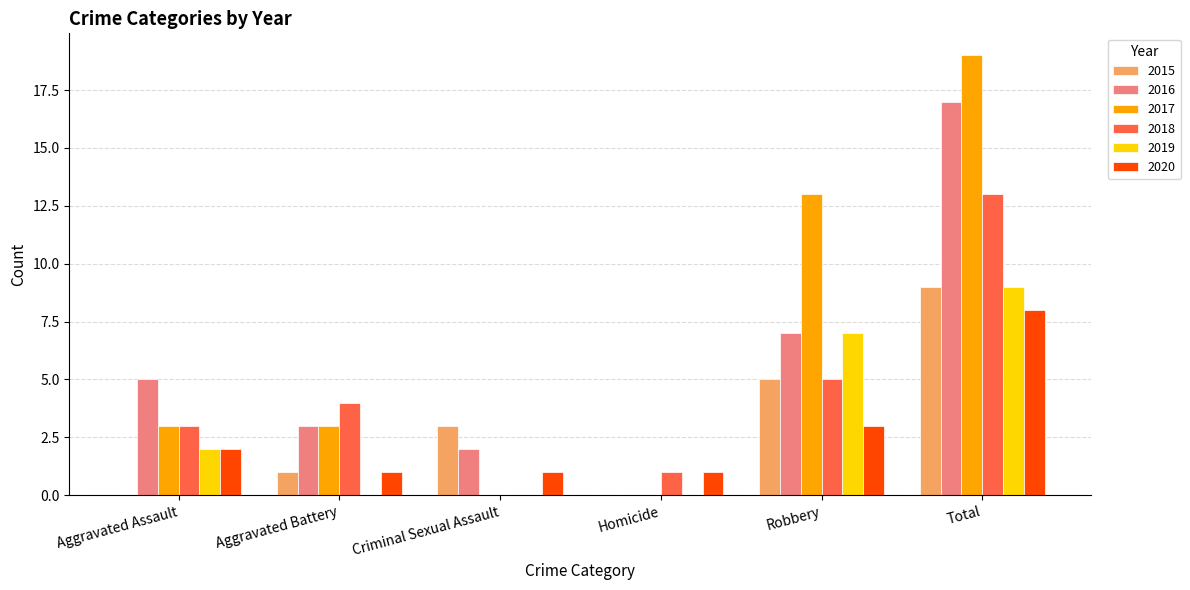

What are all the series names shown in the legend?

2015, 2016, 2017, 2018, 2019, 2020